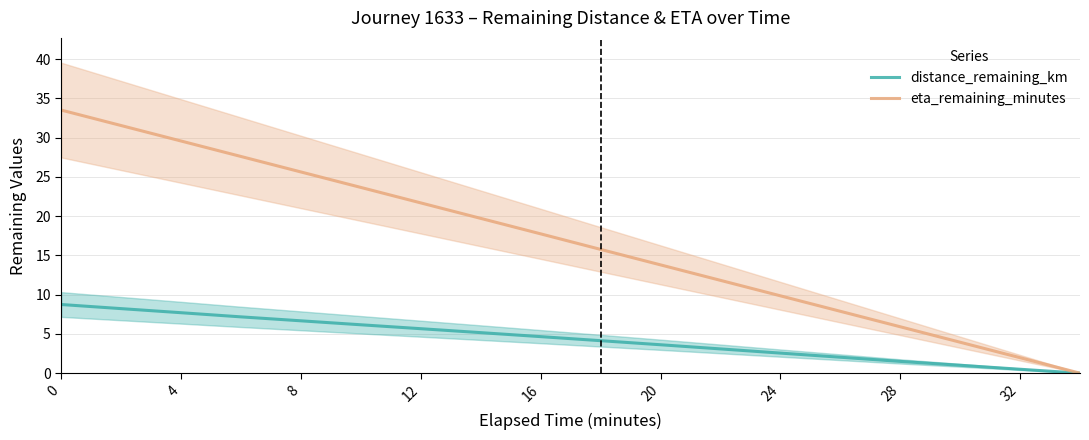

Is the value of distance_remaining_km at 24 greater than the value of eta_remaining_minutes at 16?

No